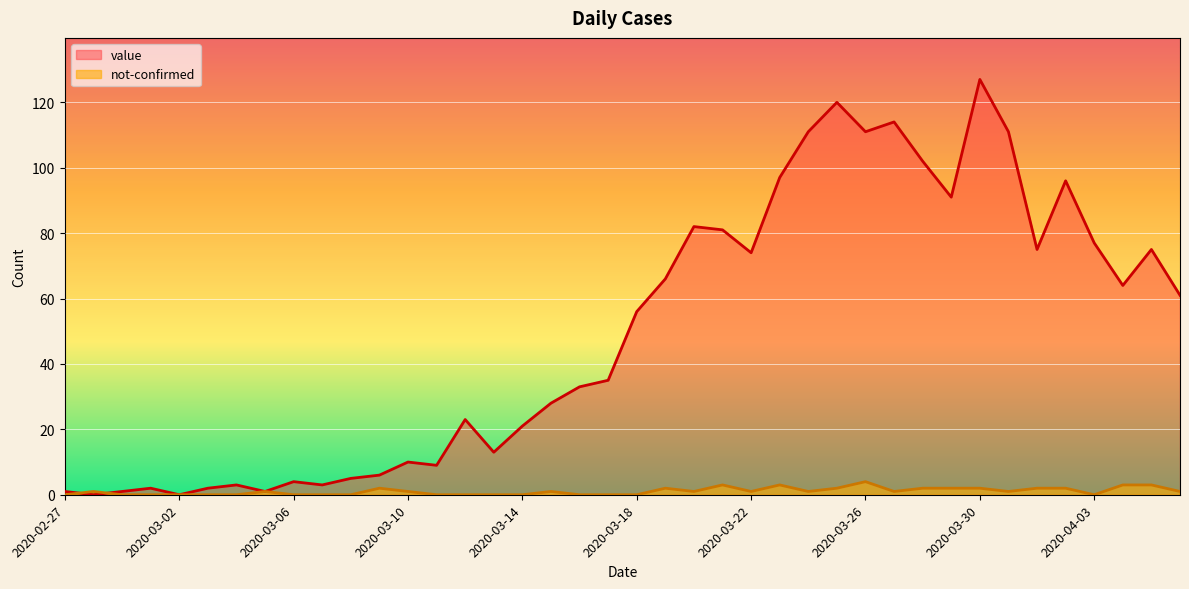

Is it true that not-confirmed equals 1 at 2020-03-10?

False